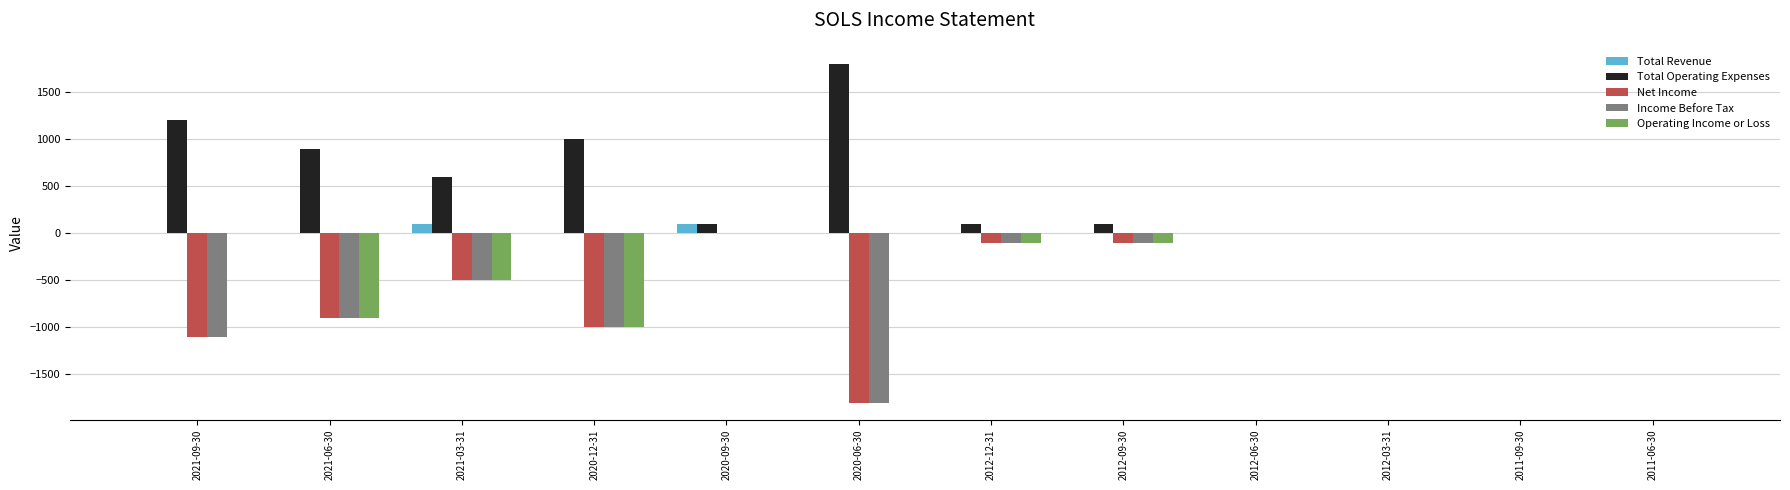

Which series has the largest total across all categories?

Total Operating Expenses